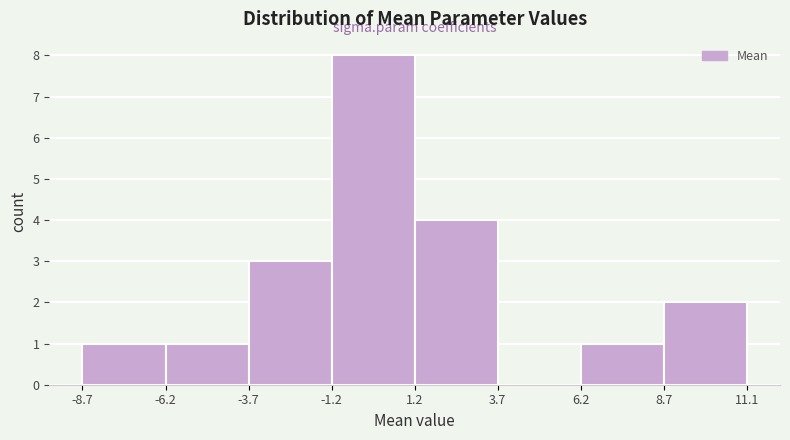

How tall is the bar that spans 8.7 to 11.1 on the x-axis? The values are not printed on the chart, so give them approximately, as read against the axis.

2